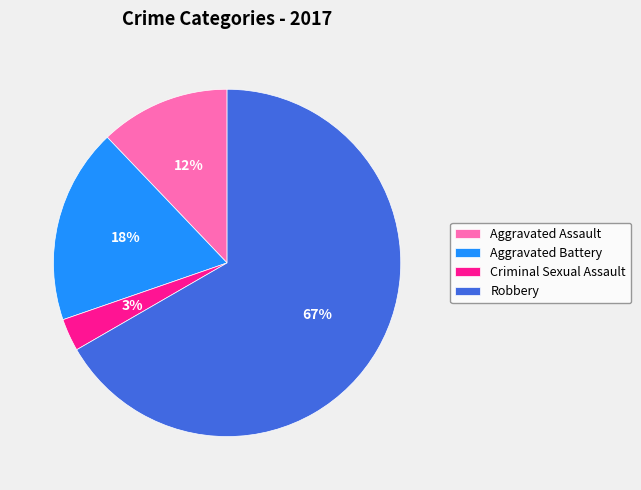

The Robbery slice represents 80% of the pie. True or false?

False